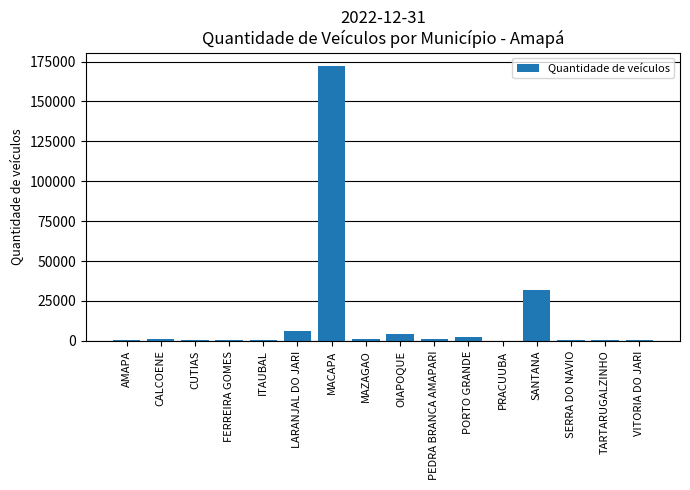

Which category has the highest value across all series?

MACAPA